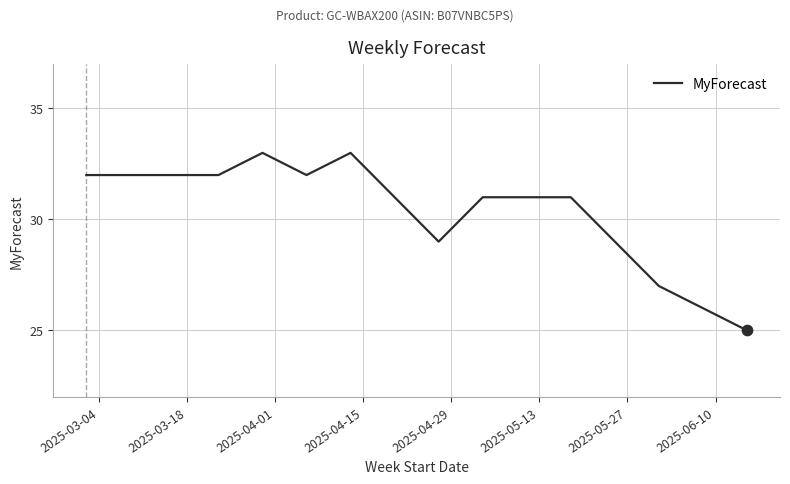

What is the greatest value displayed?

33